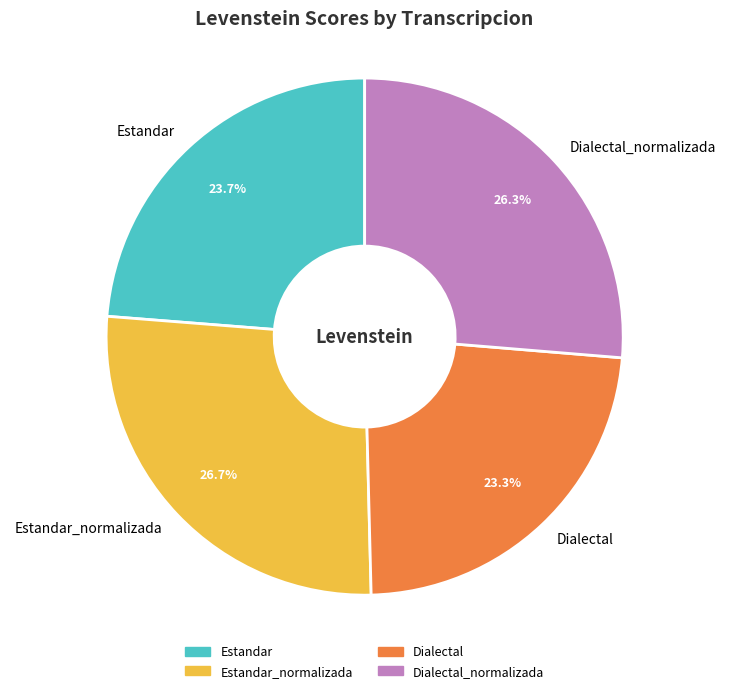

Count the number of slices in the pie.

4